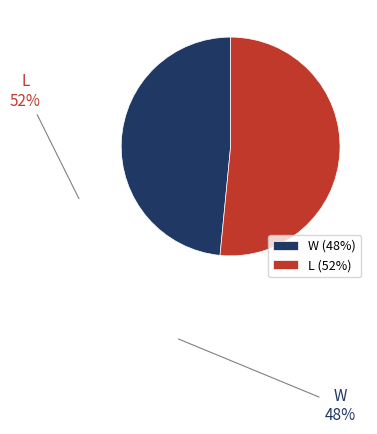

Which category has the smallest portion of the pie?

W